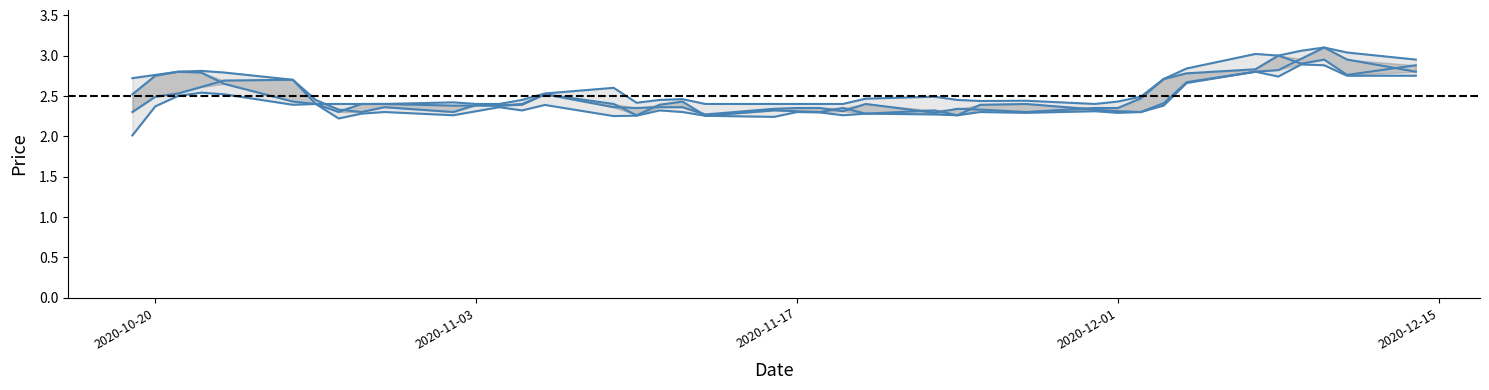

What is the sum of all Open values?

98.9